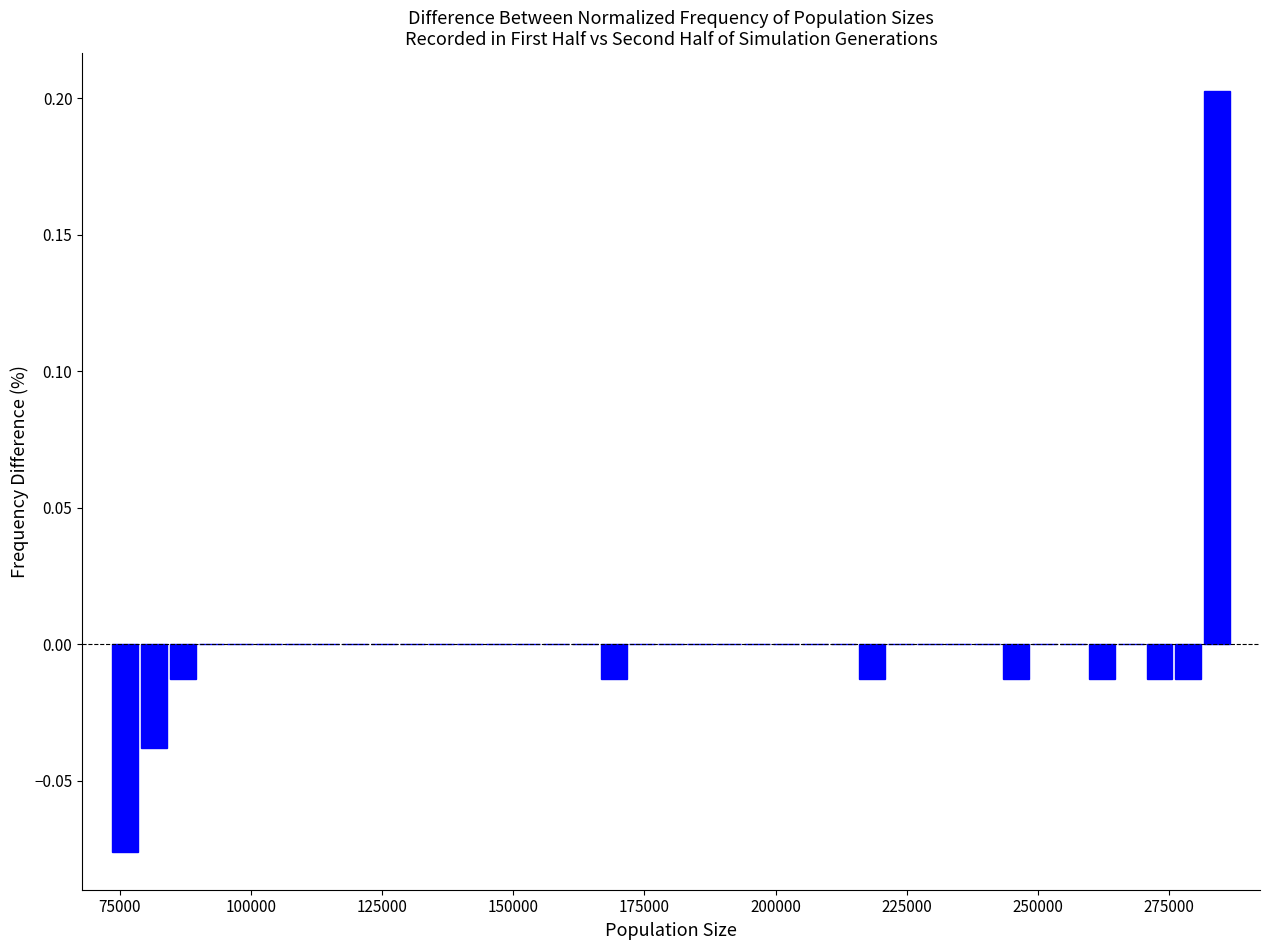

Read against the x-axis, roughly where is the centre of the tallest bar?

285000